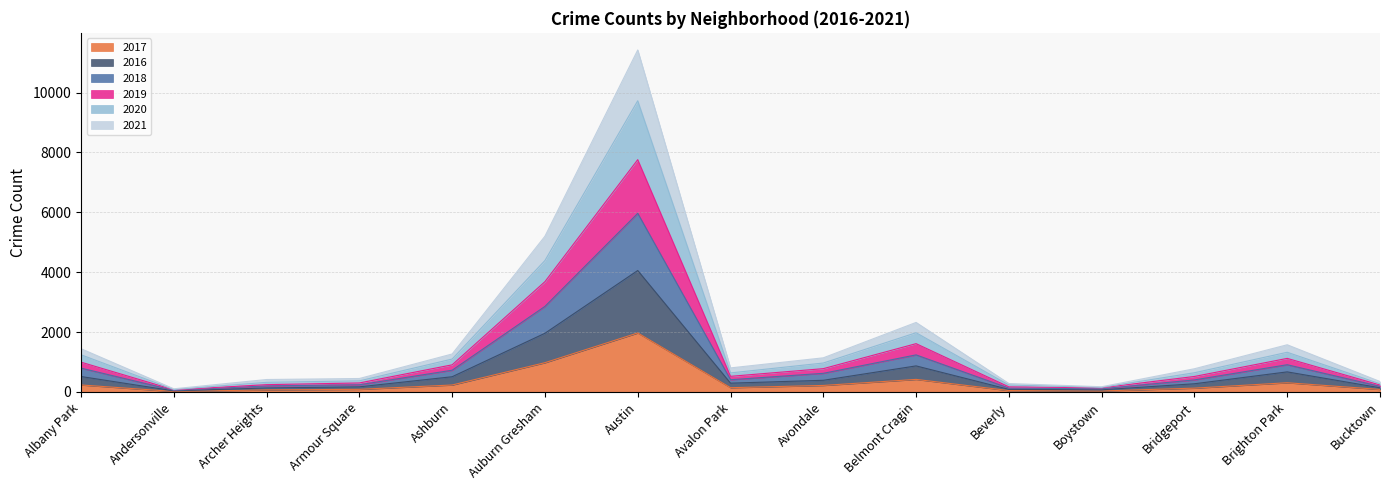

True or false: 2021 and 2020 intersect in this chart.

False